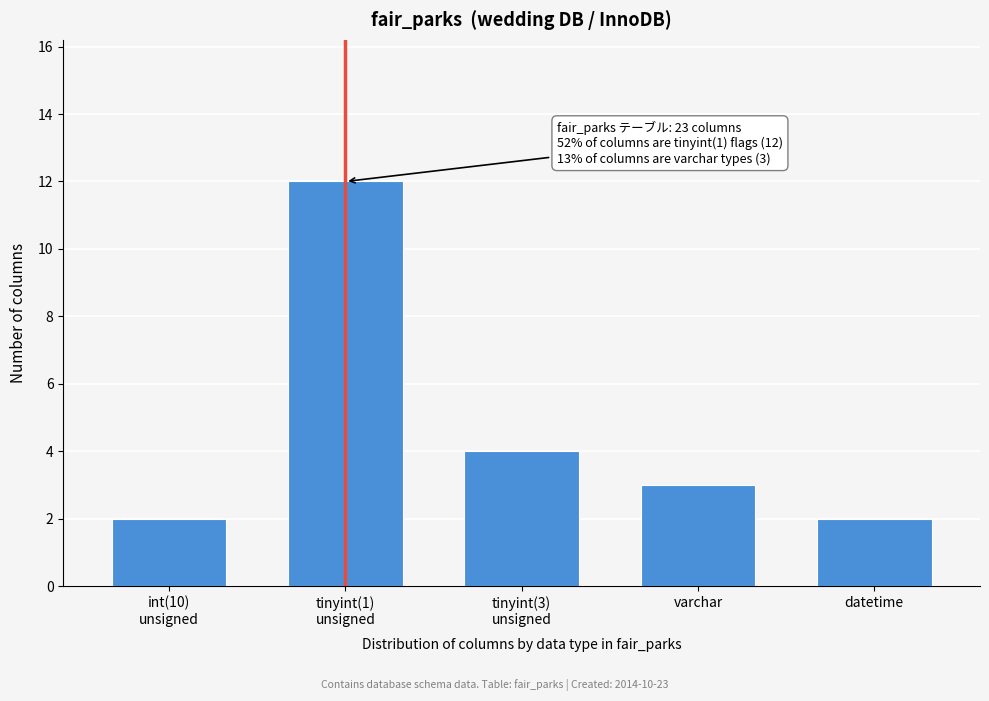

Reading left to right, what are all the values shown in this chart?

2	12	4	3	2